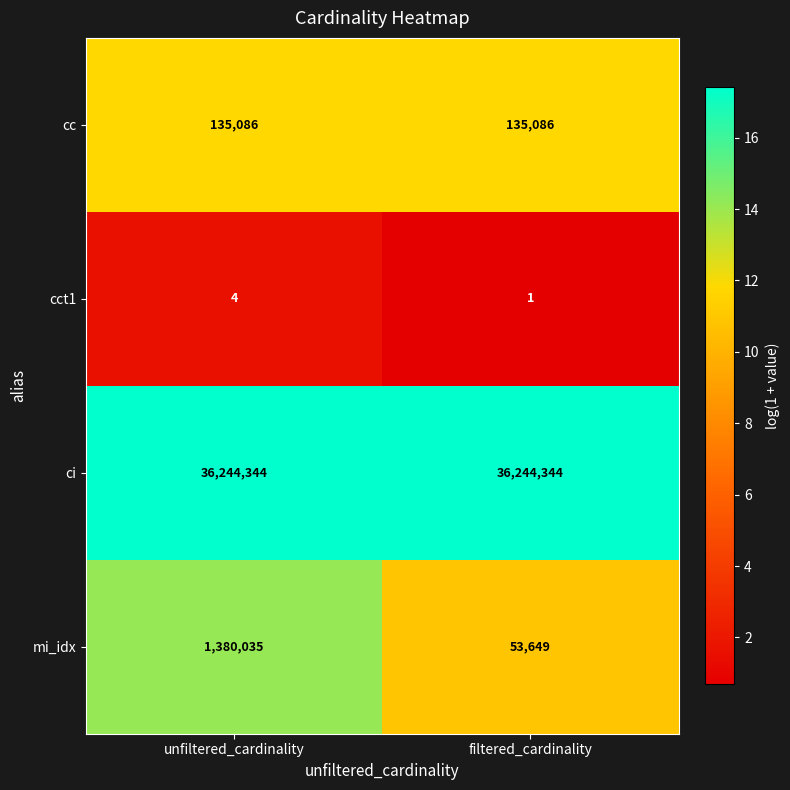

At which category is the sum across all series the highest?

unfiltered_cardinality